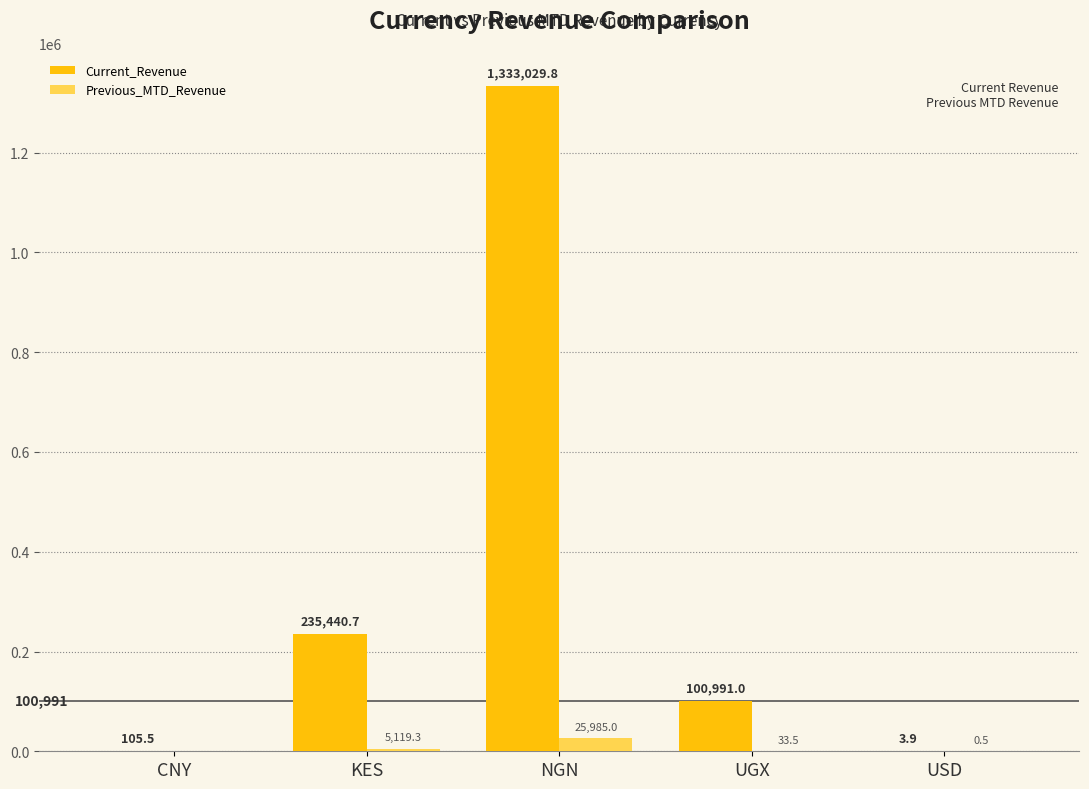

What is the average value of the Current_Revenue series?

333914.2